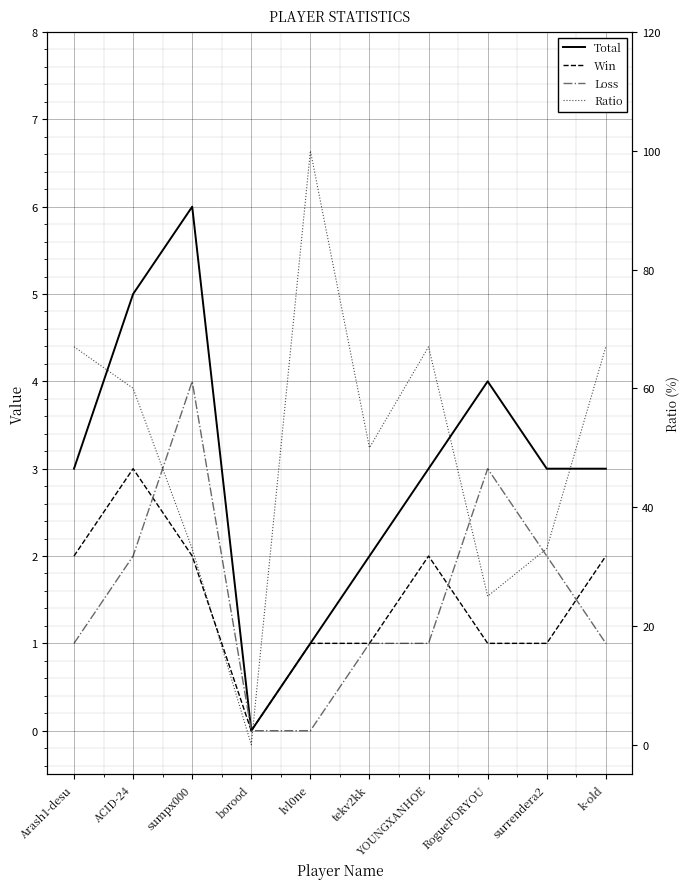

Which category has the lowest value across all series?

borood